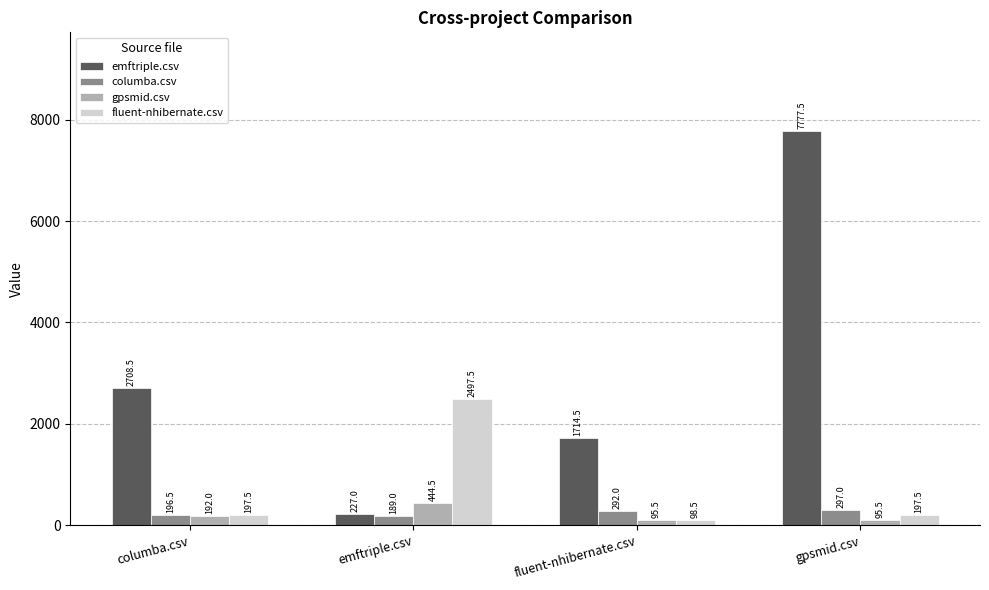

Which category has the highest value in the columba.csv series?

gpsmid.csv